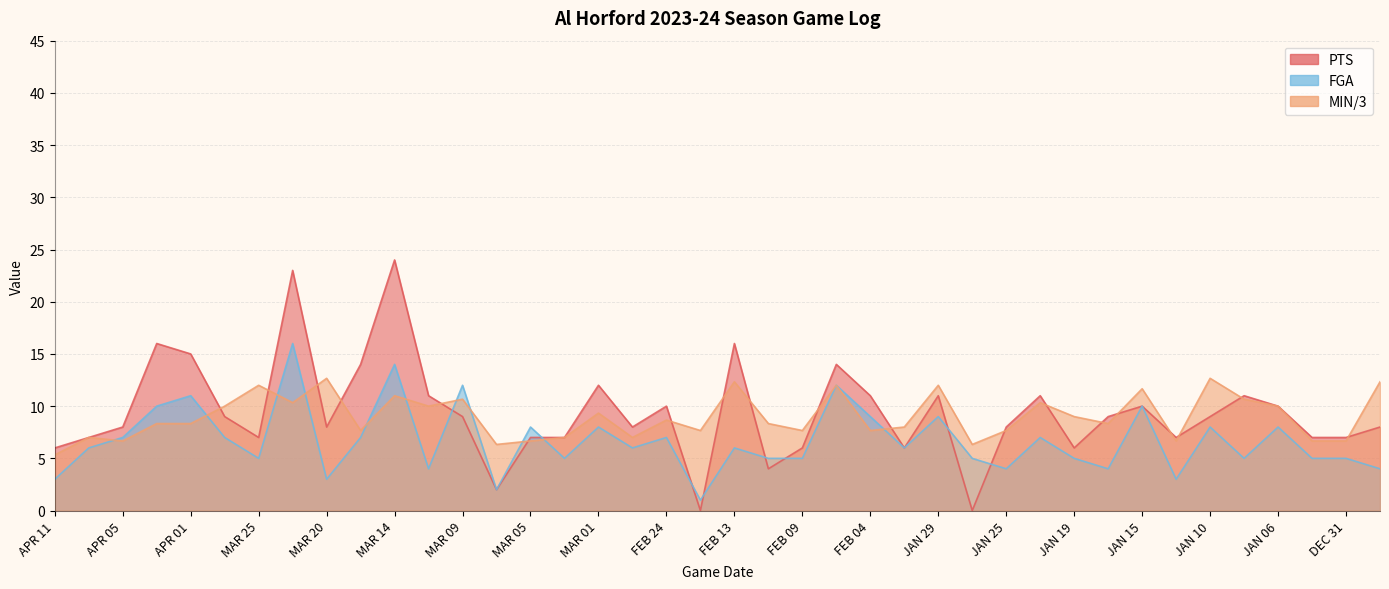

The PTS series shows 4.6 at MAR 20. True or false?

False